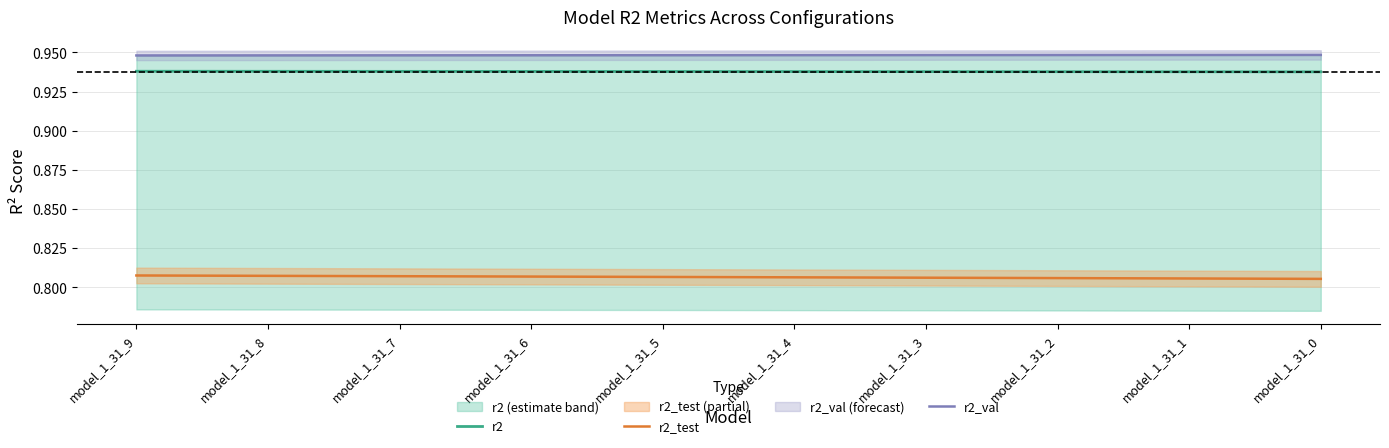

Rank the categories by r2 value from lowest to highest.

model_1_31_0, model_1_31_1, model_1_31_2, model_1_31_3, model_1_31_4, model_1_31_5, model_1_31_6, model_1_31_7, model_1_31_8, model_1_31_9